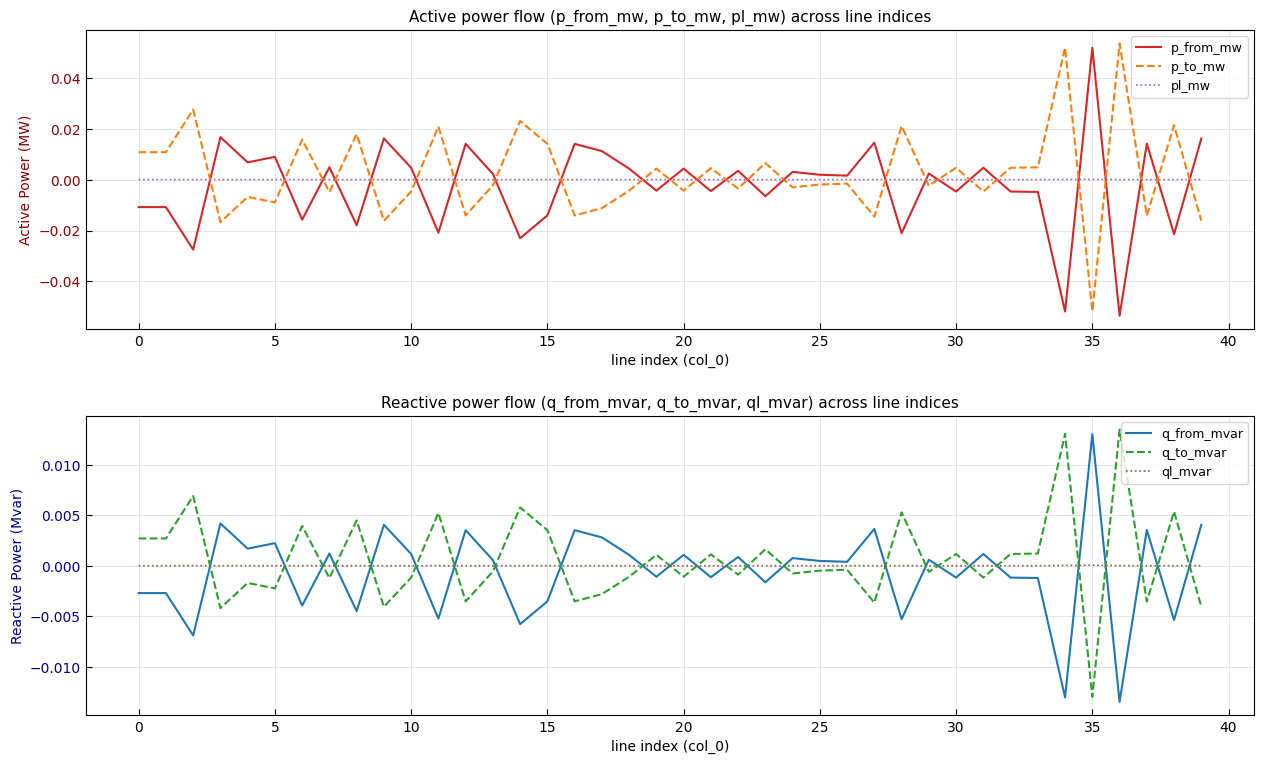

At 31, list the series in order from largest to smallest.

p_from_mw, q_from_mvar, pl_mw, ql_mvar, q_to_mvar, p_to_mw